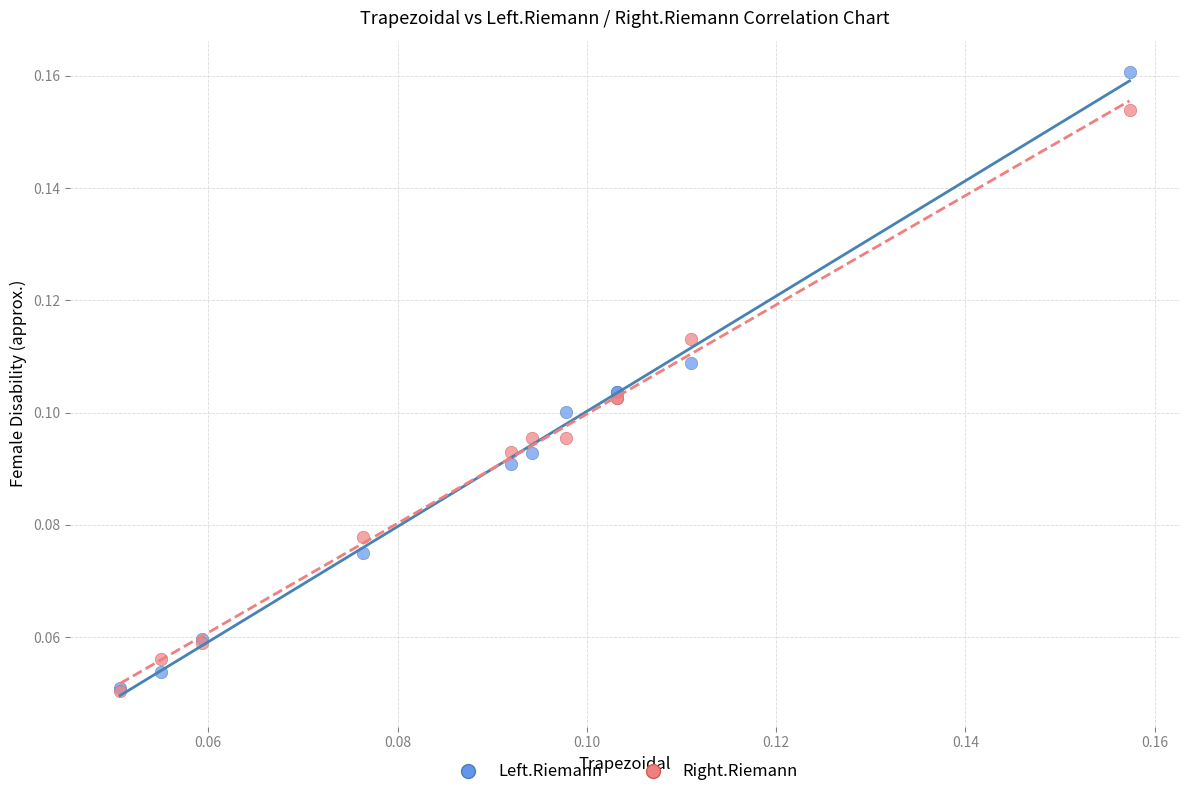

What are all the series names shown in the legend?

Left.Riemann, Right.Riemann